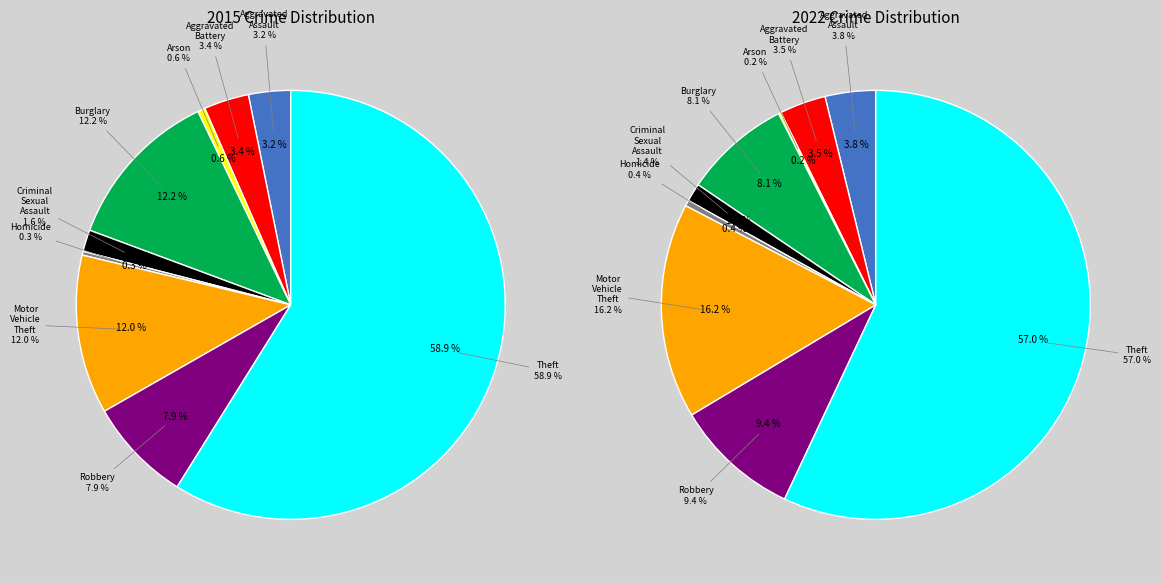

How many slices are in this pie chart?

9